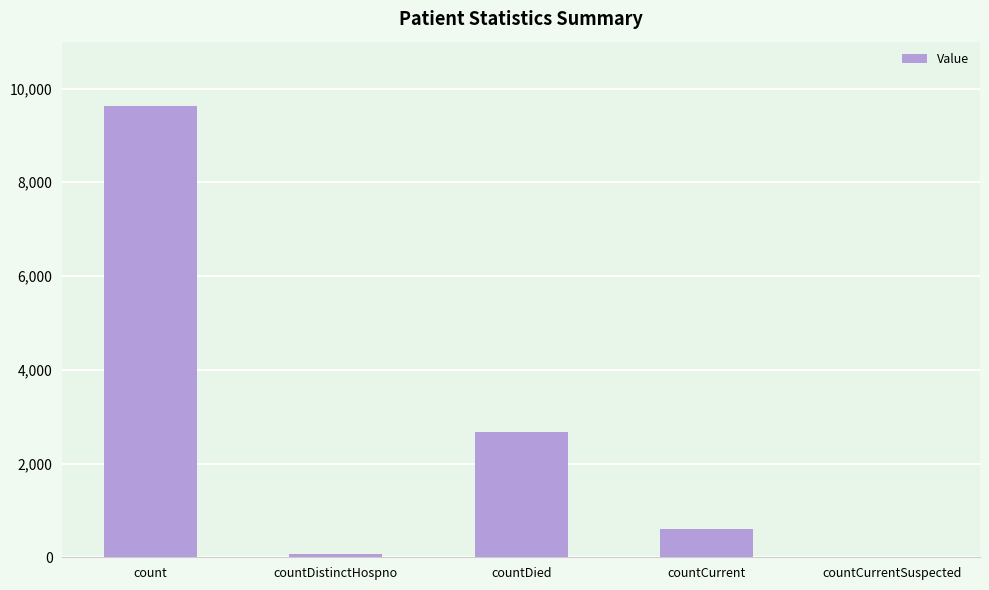

Reading left to right, list all the values displayed in this chart.

9632	77	2675	611	0